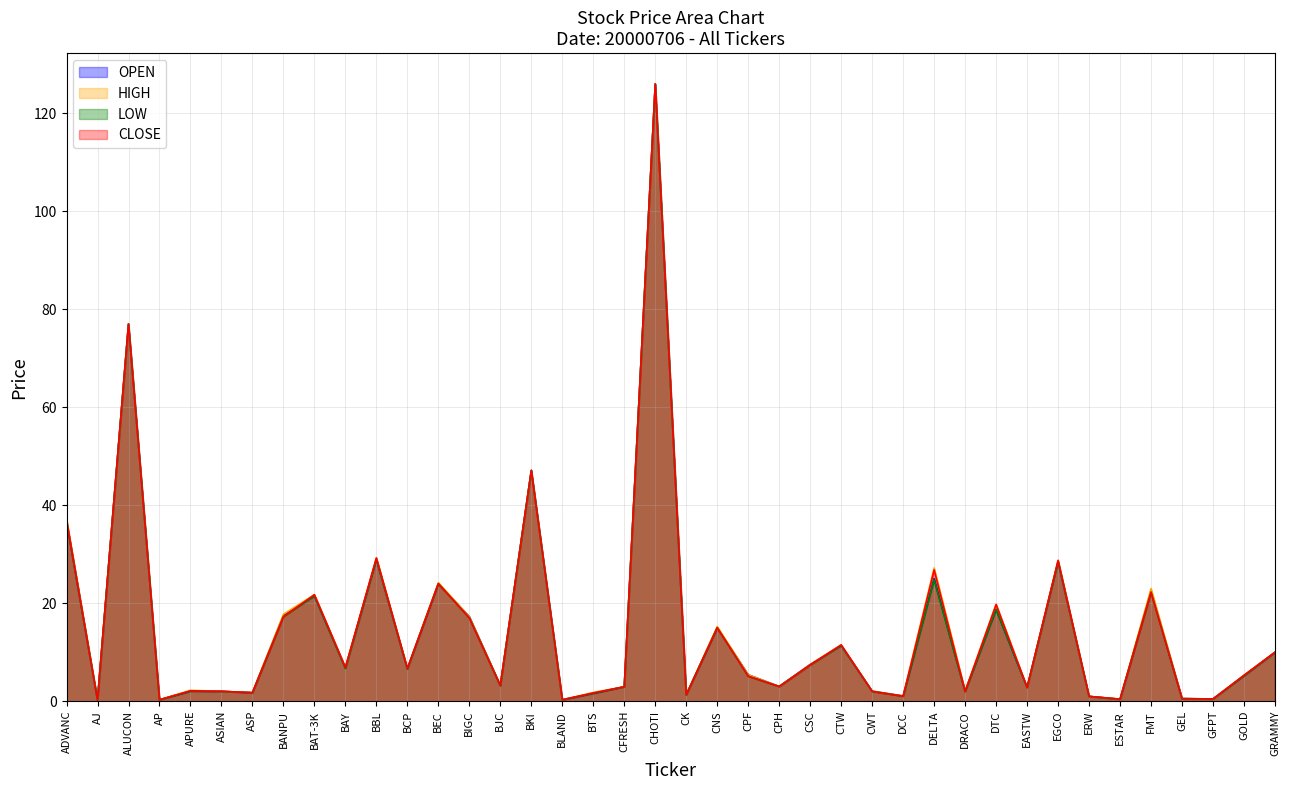

Rank the series at CPF from lowest to highest value.

LOW, CLOSE, OPEN, HIGH